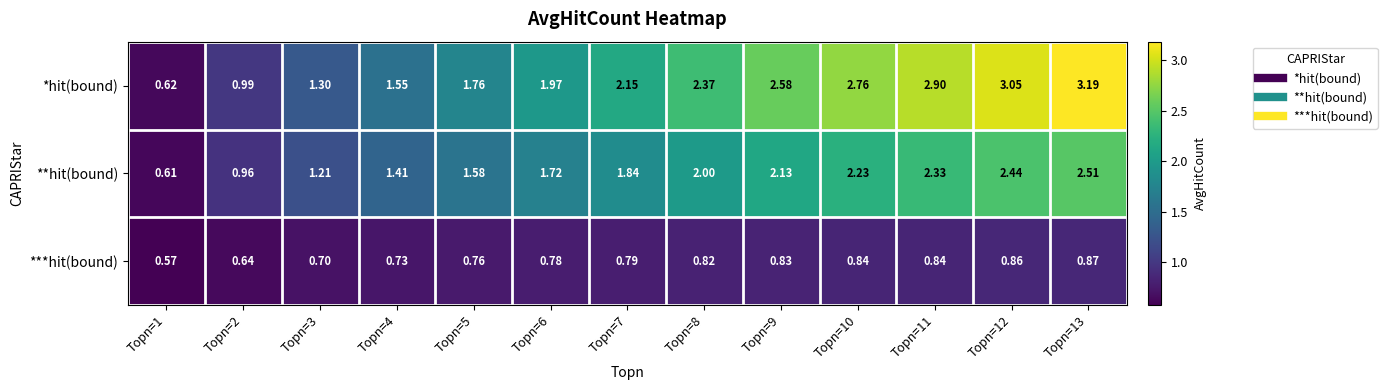

Rank the series by their maximum value, from lowest to highest.

***hit(bound), **hit(bound), *hit(bound)